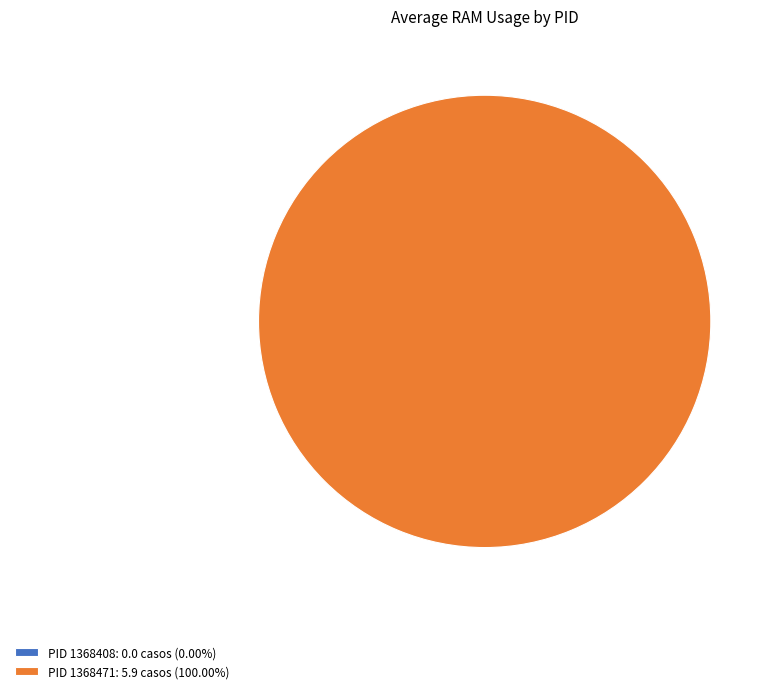

How many segments does this pie chart have?

2